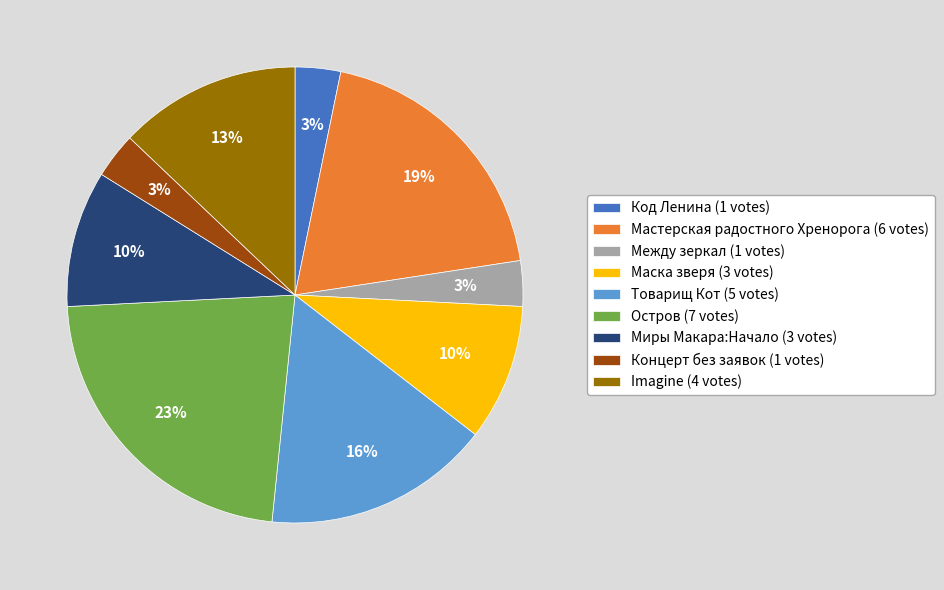

Which slice is the largest?

Остров (7 votes)